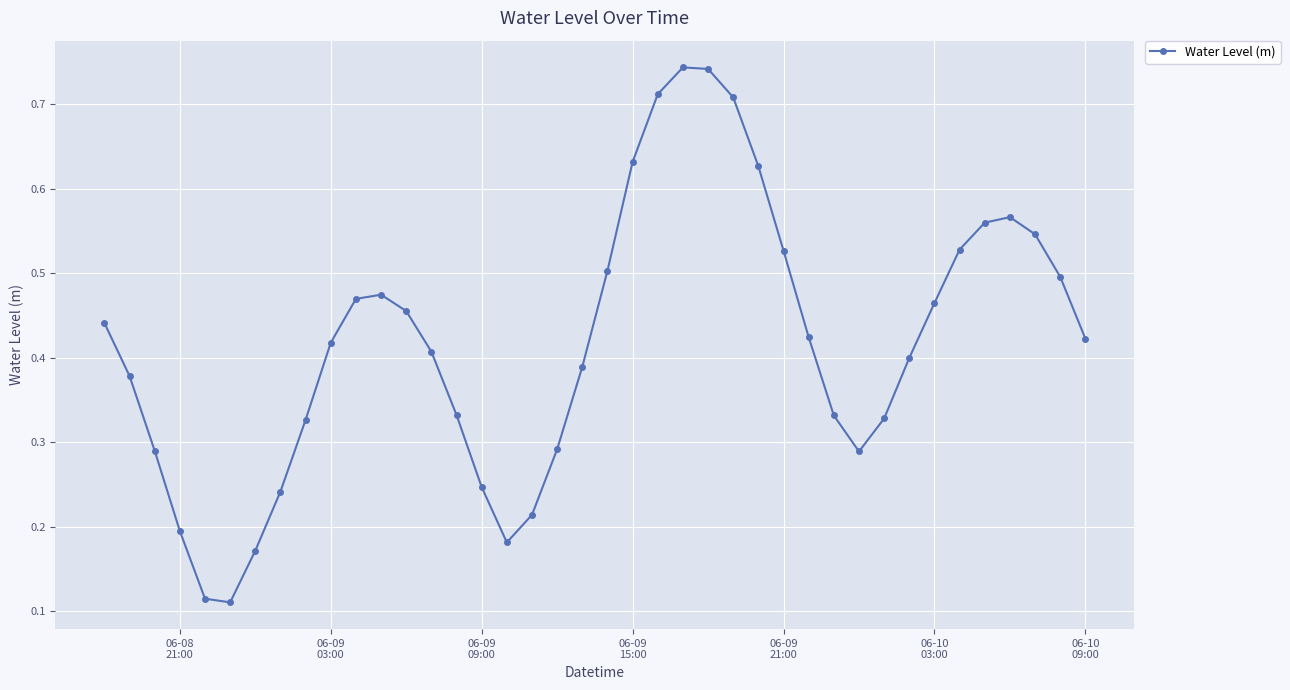

How many values are between 0 and 1?

40